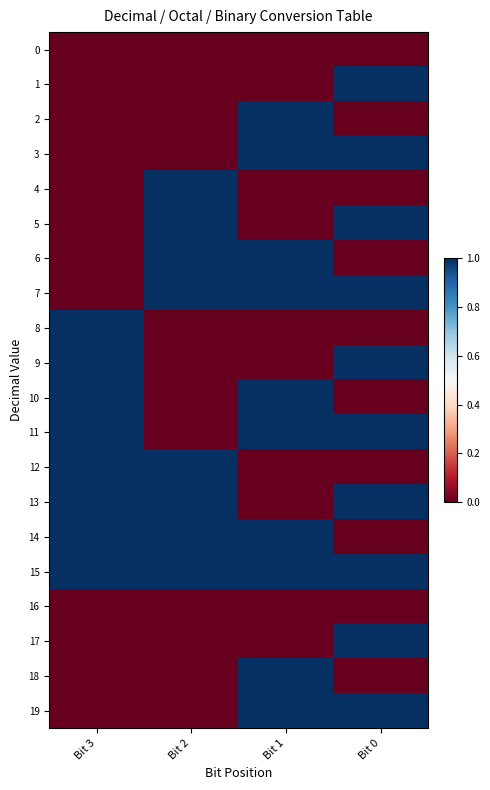

How many series are shown in this chart?

20